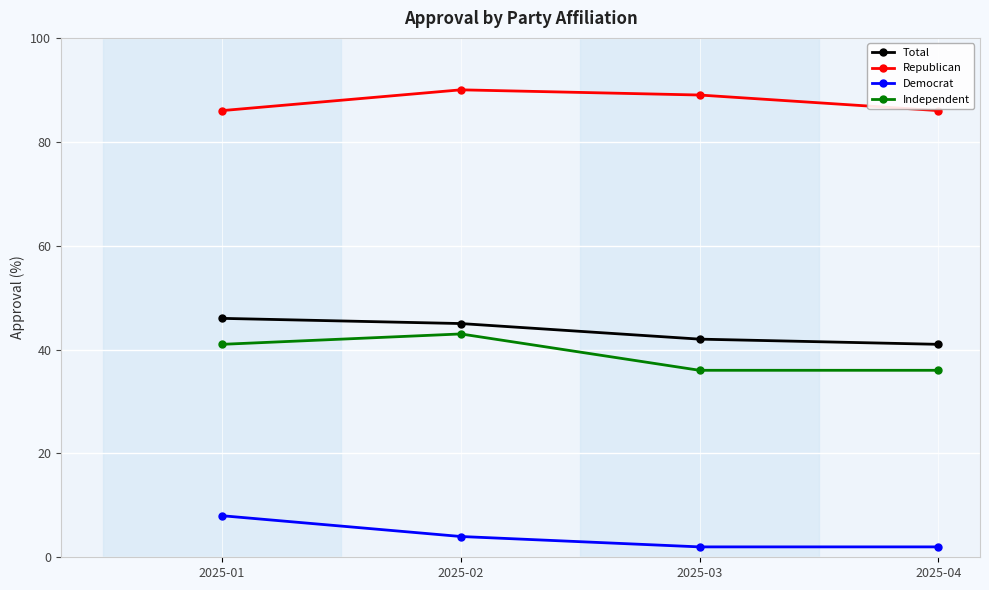

Reading left to right, extract all data points from this chart.

Total: 2025-01=46	2025-02=45	2025-03=42	2025-04=41
Republican: 2025-01=86	2025-02=90	2025-03=89	2025-04=86
Democrat: 2025-01=8	2025-02=4	2025-03=2	2025-04=2
Independent: 2025-01=41	2025-02=43	2025-03=36	2025-04=36